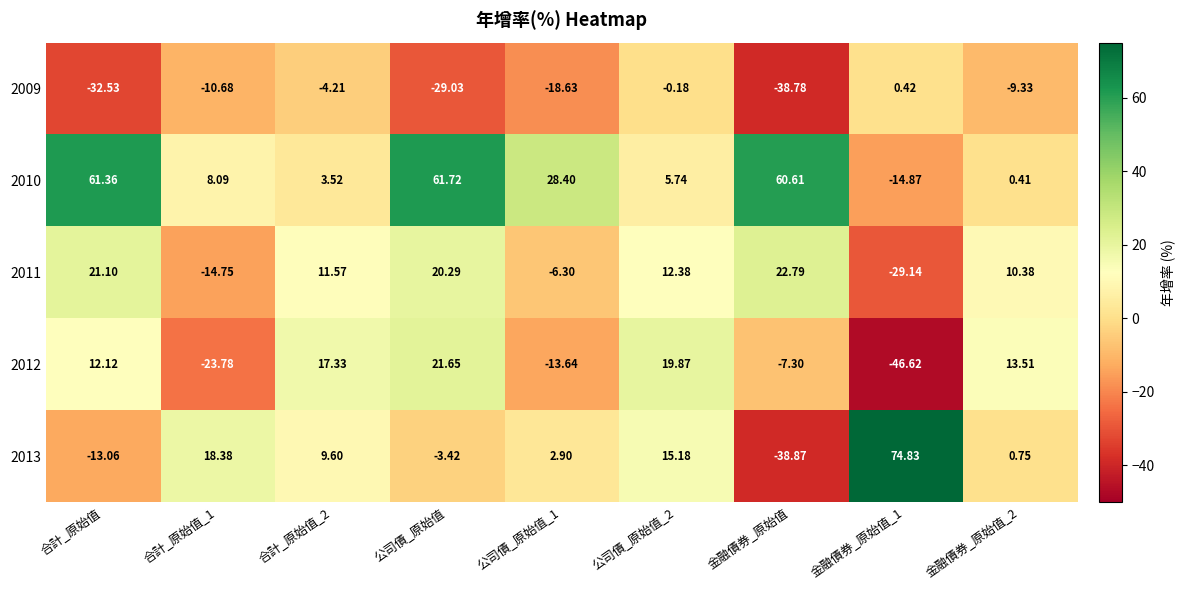

What is the total value across all series at 合計_原始值_2?

37.8